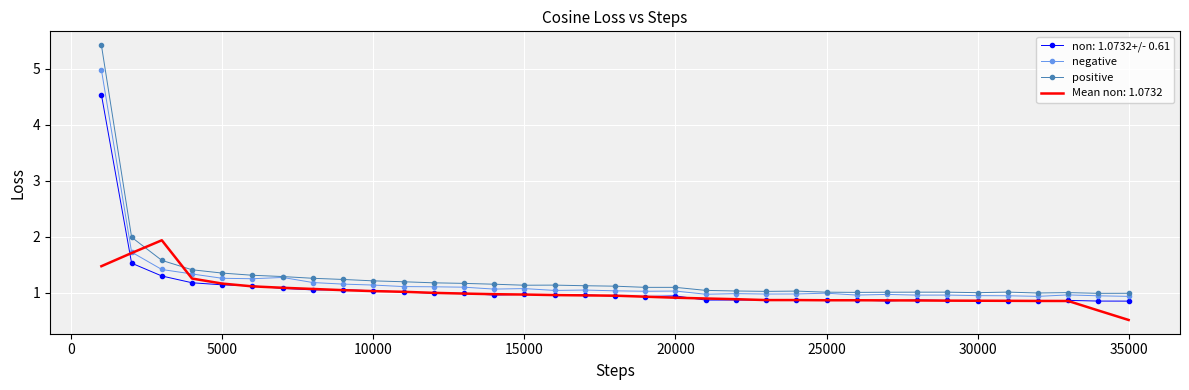

List the series in order of their peak value, highest first.

positive, negative, non: 1.0732+/- 0.61, Mean non: 1.0732